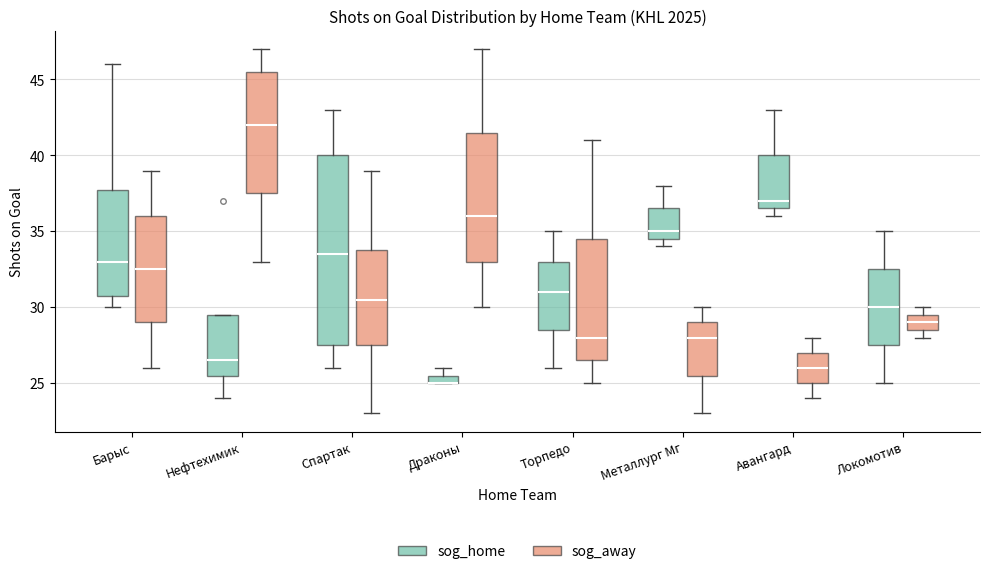

Comparing the boxes themselves (not the whiskers), which one is the tallest?

Спартак (sog_home)